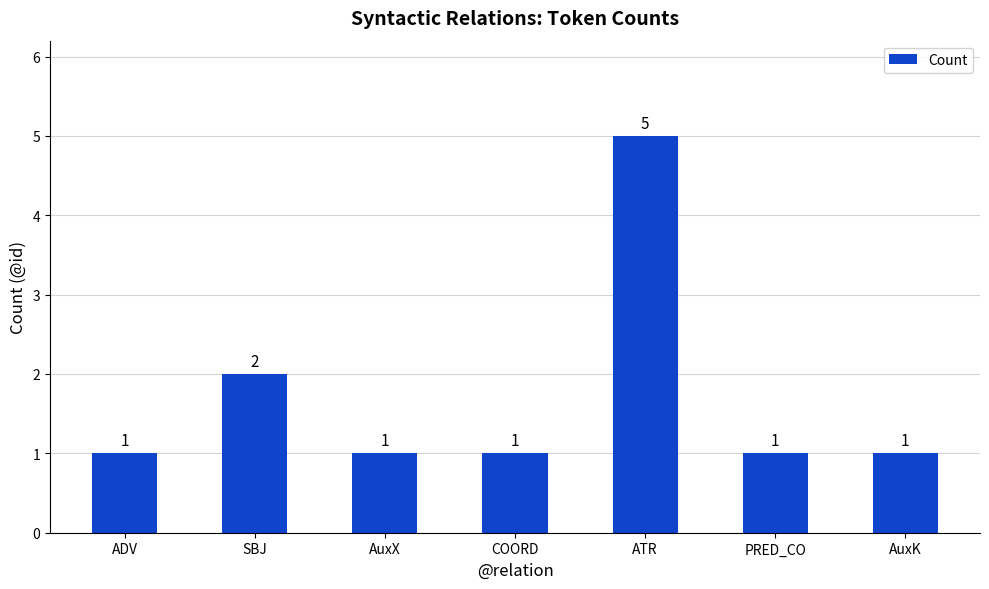

At which category does the chart reach its peak across all series?

ATR